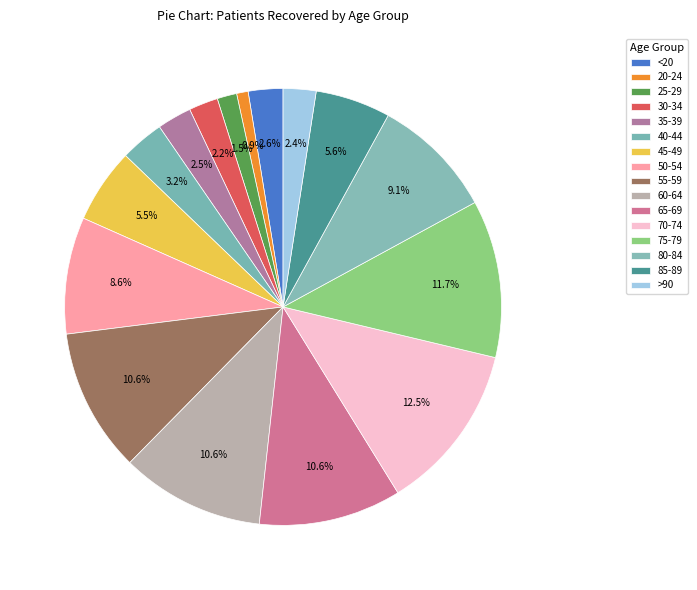

True or false: 45-49 accounts for 1% of the total.

False